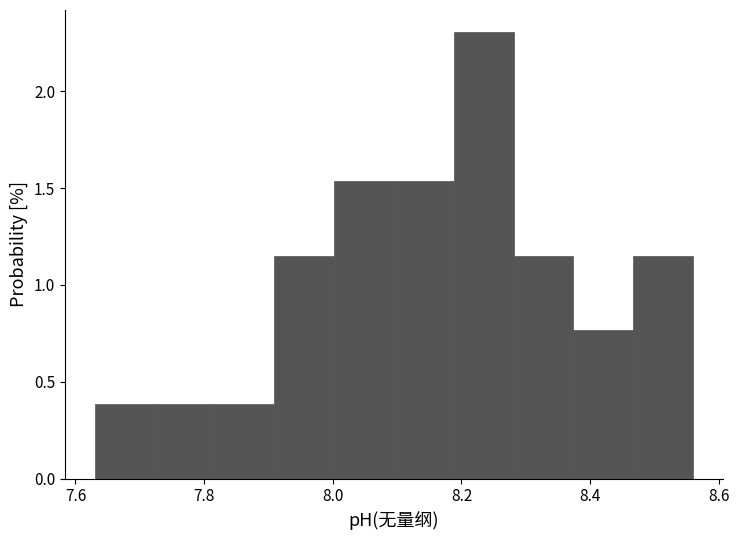

Reading left to right, list every bar in this chart as the range it spans on the x-axis followed by its height. Neither the bar edges nor the heights are printed on the chart, so give them approximately, as read against the axes.

7.64 to 7.72: 0.40
7.72 to 7.82: 0.40
7.82 to 7.90: 0.40
7.90 to 8.00: 1.15
8.00 to 8.10: 1.55
8.10 to 8.18: 1.55
8.18 to 8.28: 2.30
8.28 to 8.38: 1.15
8.38 to 8.46: 0.75
8.46 to 8.56: 1.15